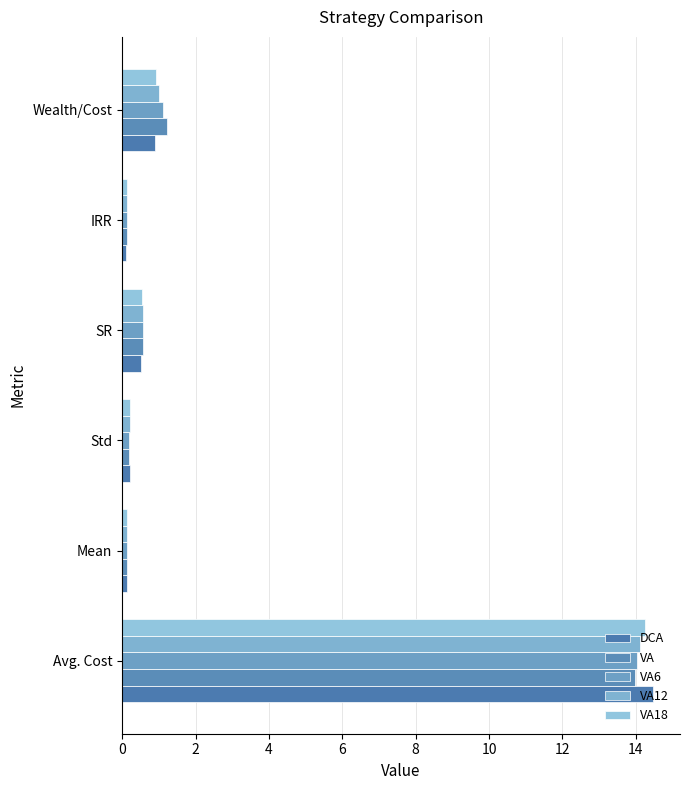

What is the difference between the maximum and minimum values in the VA12 series?

14.0